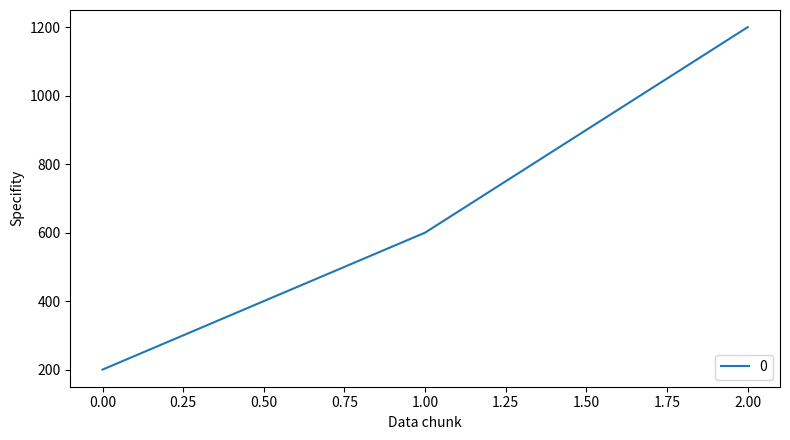

The value at 2.00 is 451. True or false?

False